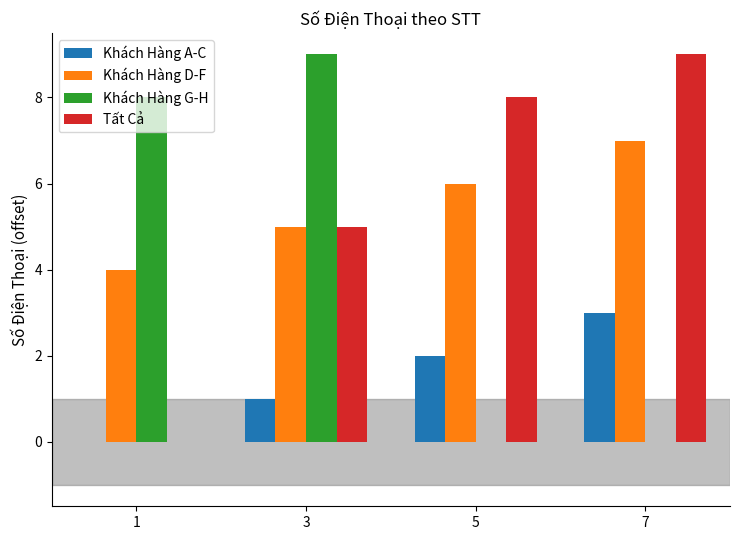

Are the bars grouped side by side (vs. stacked)?

Yes